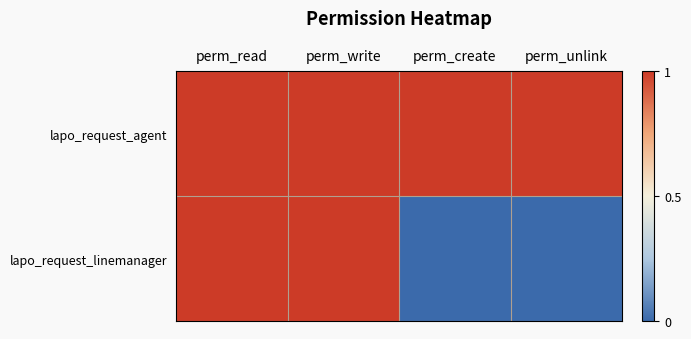

Reading left to right, extract all data points from this chart.

lapo_request_agent: perm_read=1	perm_write=1	perm_create=1	perm_unlink=1
lapo_request_linemanager: perm_read=1	perm_write=1	perm_create=0	perm_unlink=0